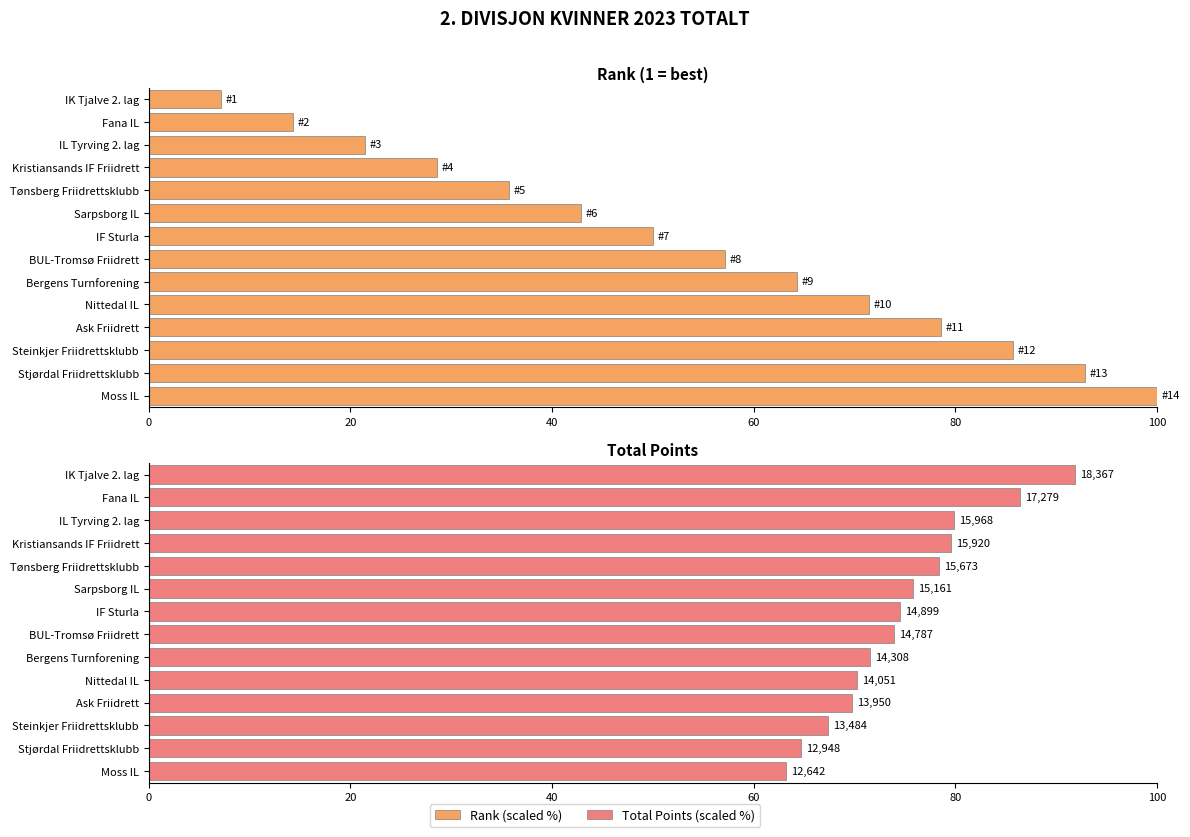

What is the maximum value shown in the chart?

100.0